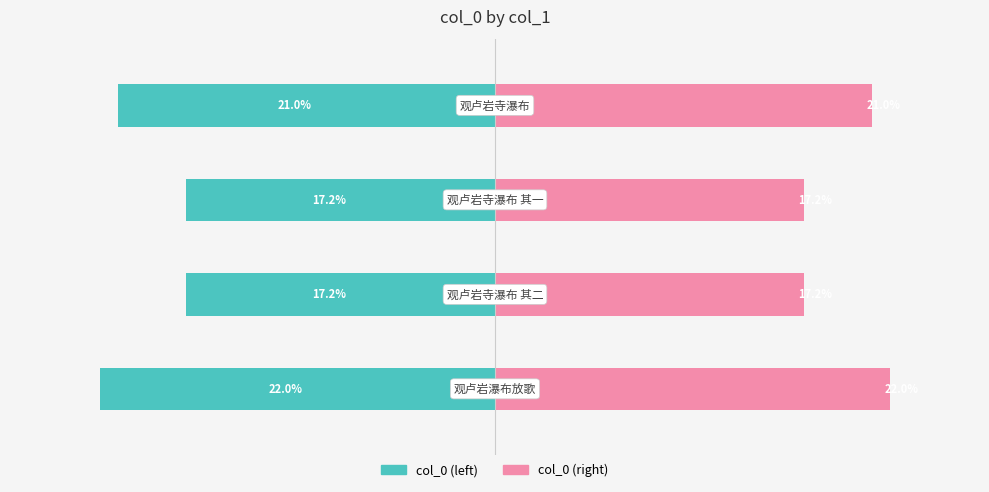

Between 3 and 1, which is larger?

1